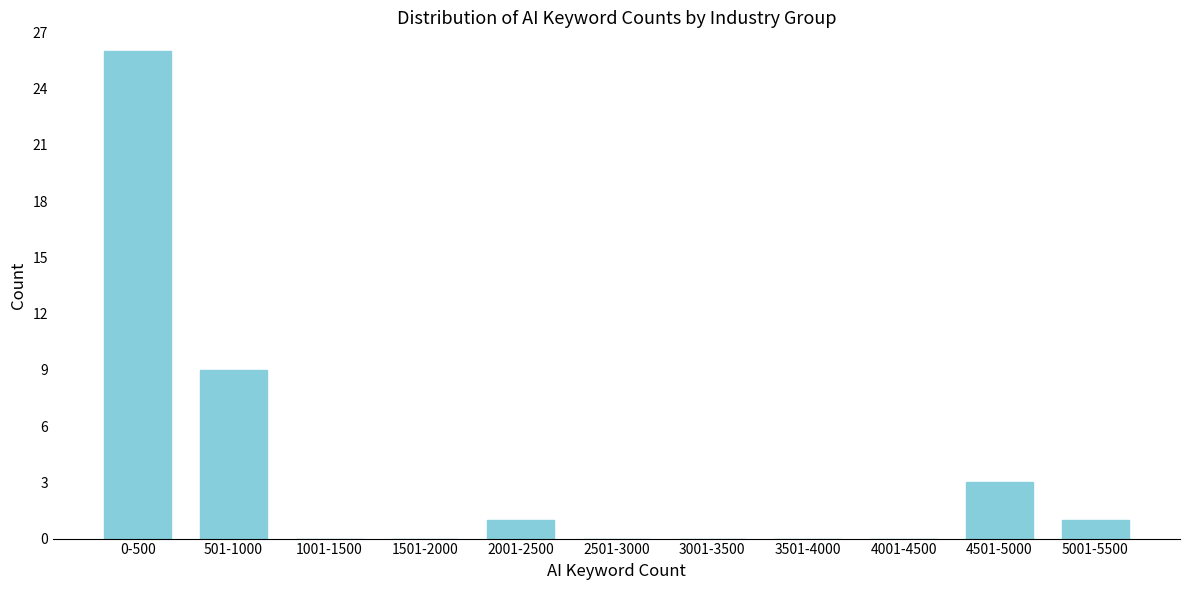

Reading right to left, what are all the values shown in this chart?

5001-5500=1	4501-5000=3	4001-4500=0	3501-4000=0	3001-3500=0	2501-3000=0	2001-2500=1	1501-2000=0	1001-1500=0	501-1000=9	0-500=26